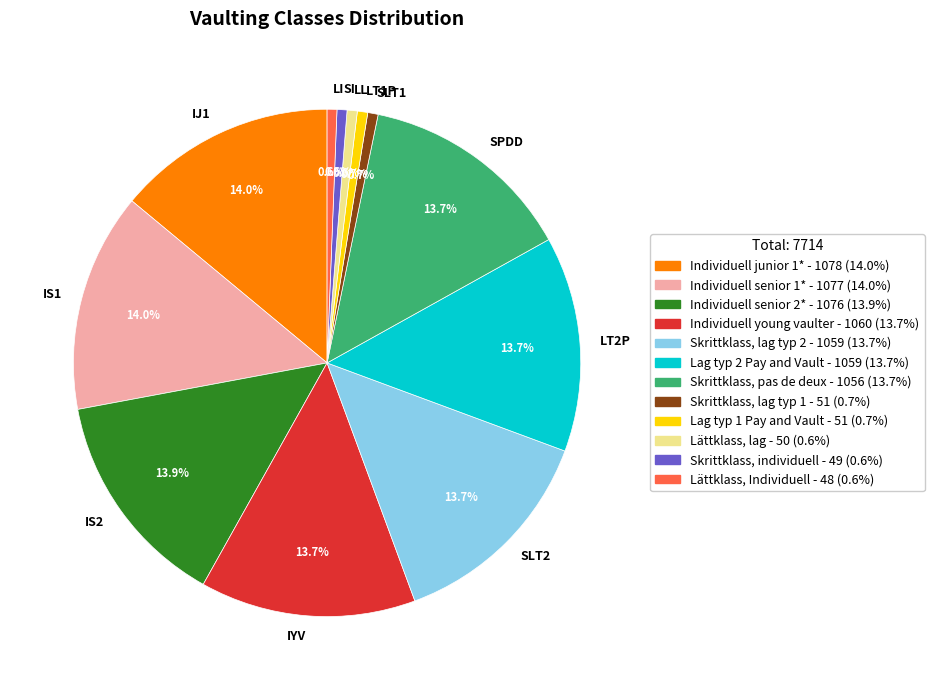

What is the ratio of the value at SPDD to the value at IS1?

1.0